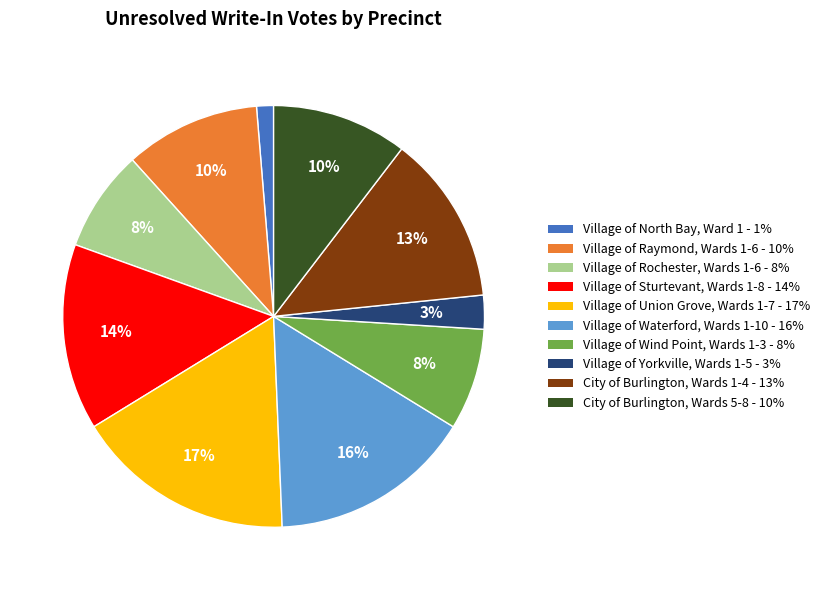

Is there a majority slice in this chart?

No